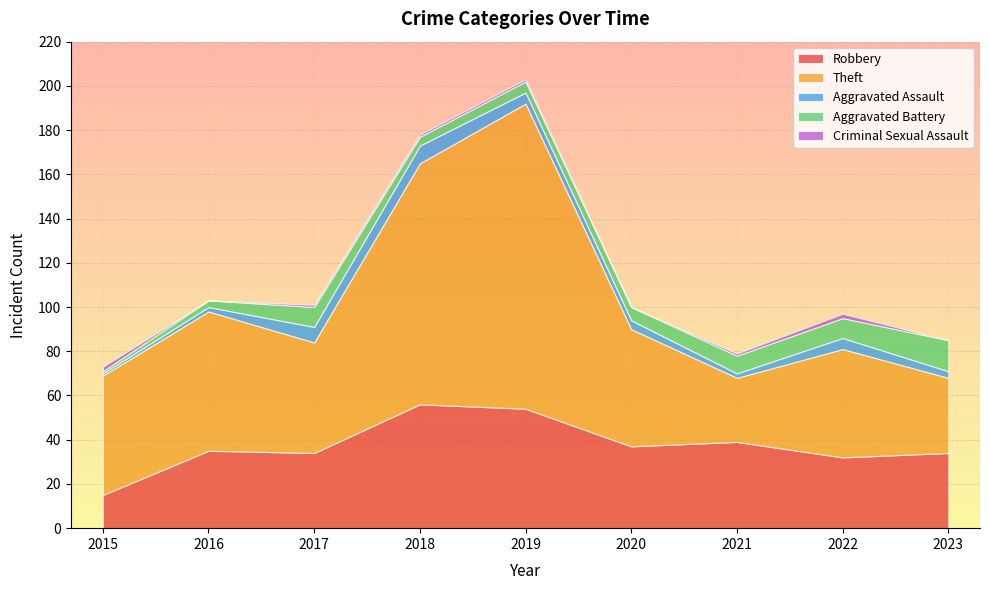

List the series in order of their peak value, highest first.

Theft, Robbery, Aggravated Battery, Aggravated Assault, Criminal Sexual Assault